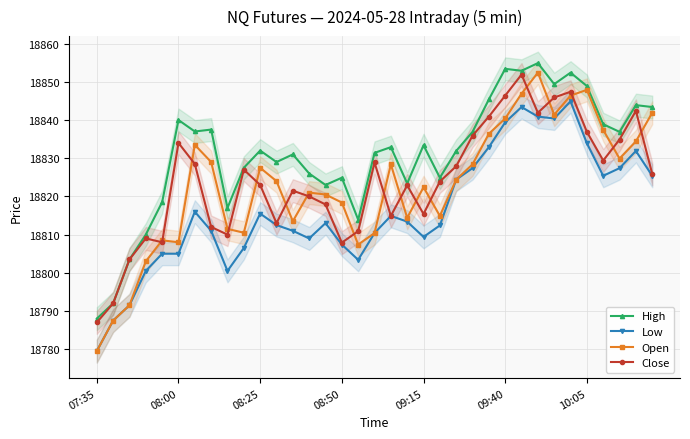

True or false: Open and High intersect in this chart.

False